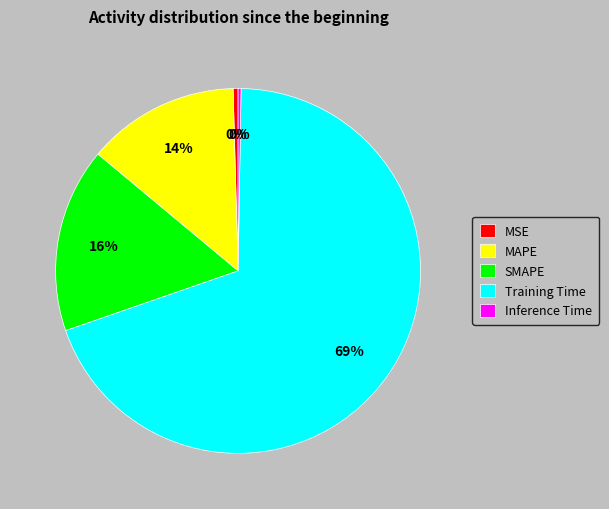

True or false: MAPE accounts for 1% of the total.

False